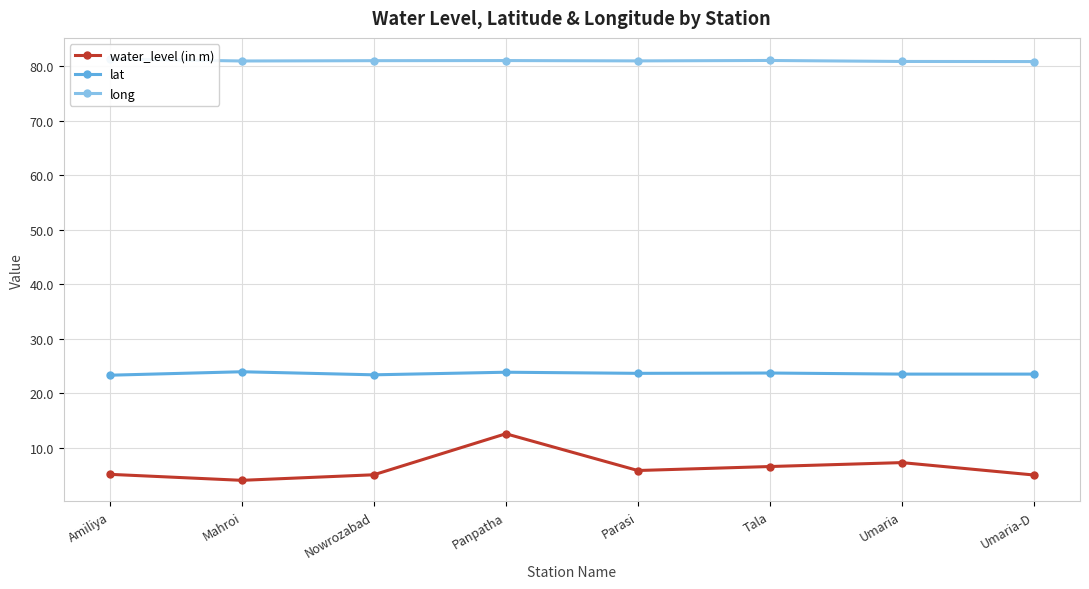

Which category has the highest value in the lat series?

Mahroi